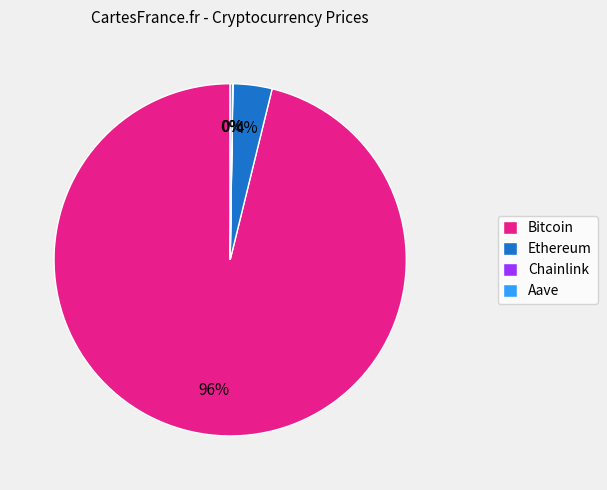

Which slice is the largest?

Bitcoin